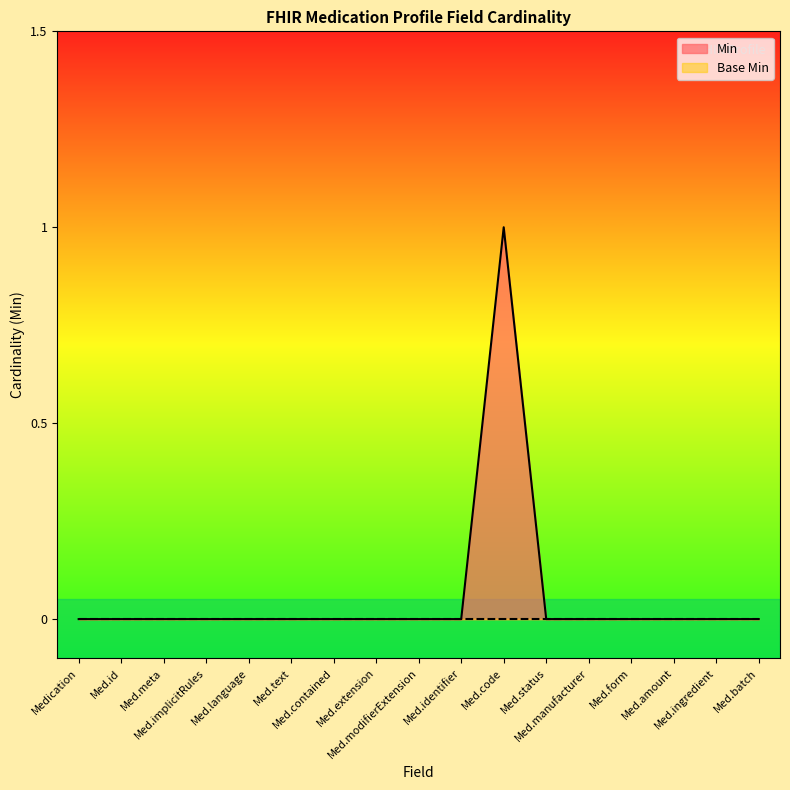

Which series has the widest spread of values?

Min